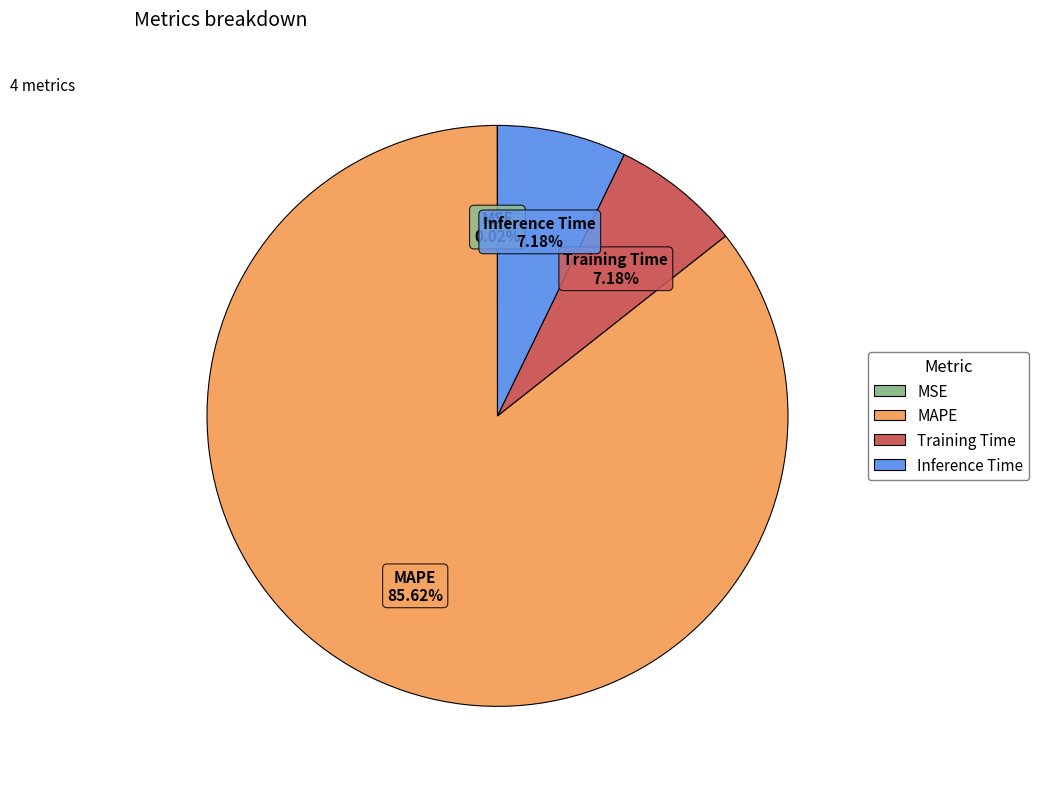

What is the ratio of the value at Training Time to the value at MAPE?

0.1